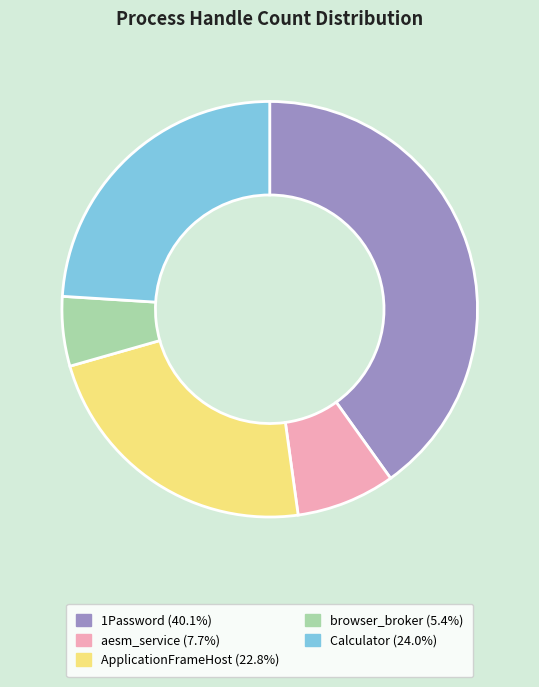

Count the number of slices in the pie.

5